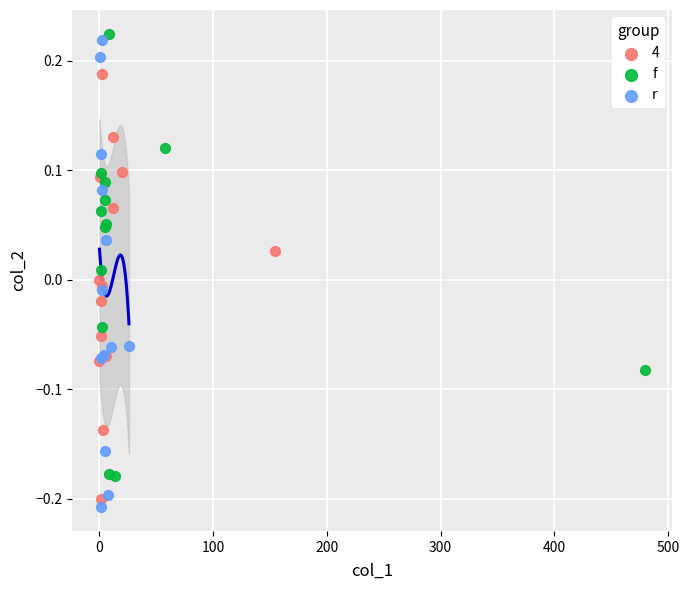

What are all the series names shown in the legend?

4, f, r